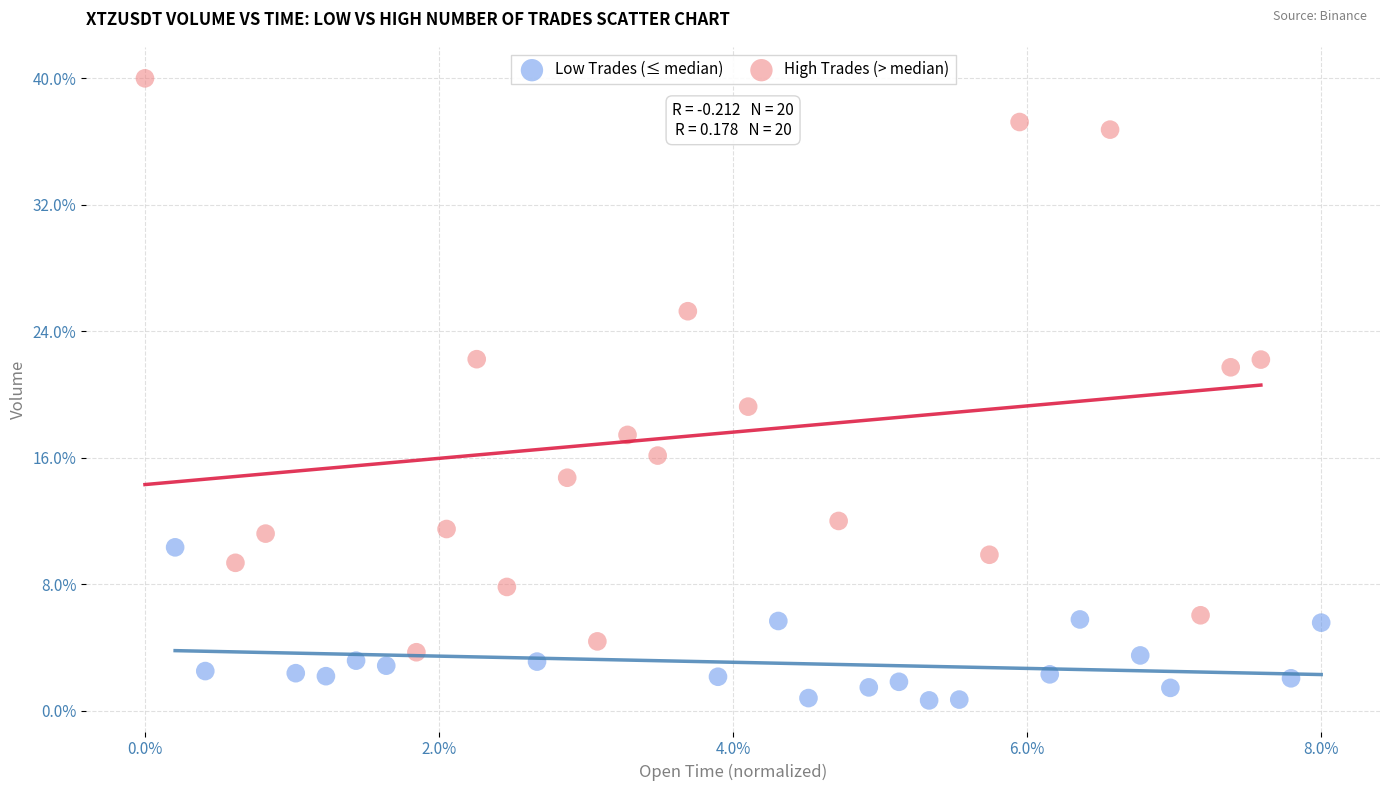

What are all the series names shown in the legend?

Low Trades (≤ median), High Trades (> median)